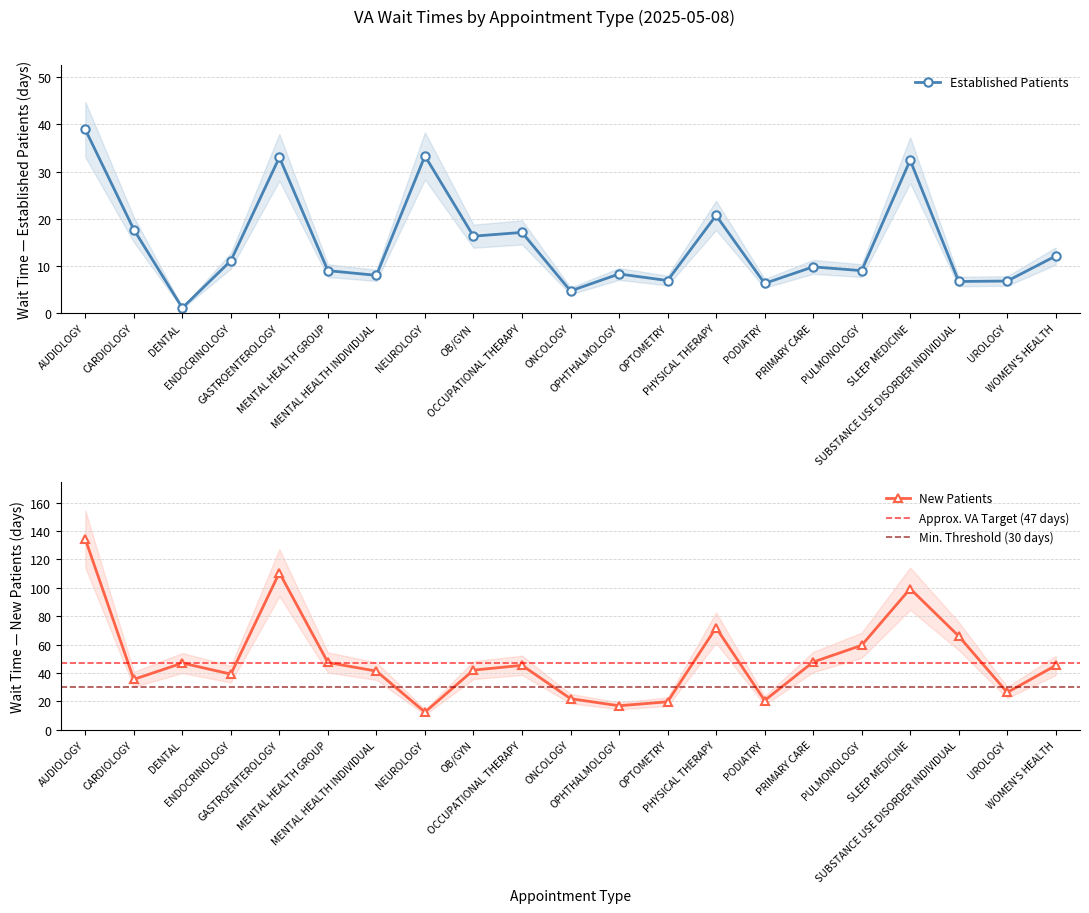

Does the chart have visible grid lines?

Yes